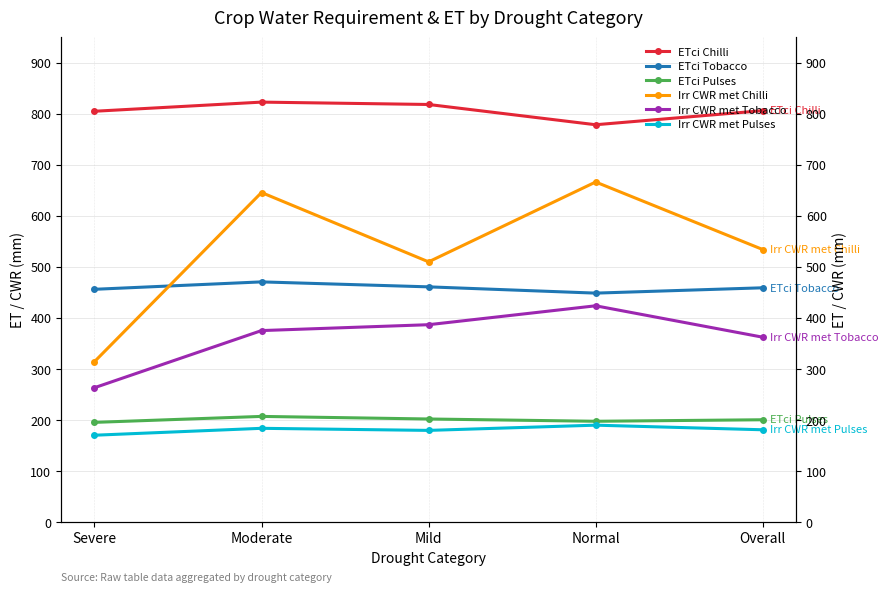

The value of Irr CWR met Chilli at Severe is 503.3. True or false?

False